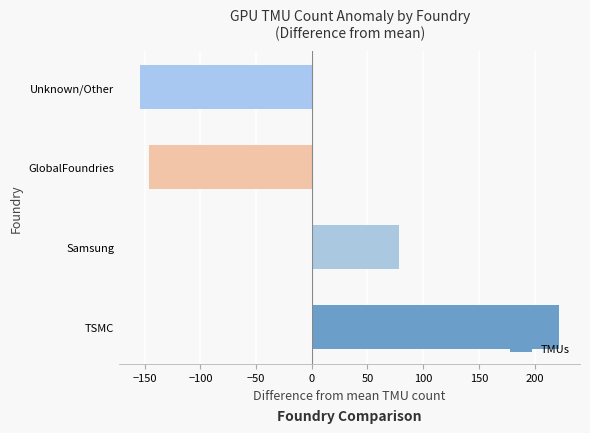

Does the chart contain stacked bars?

No